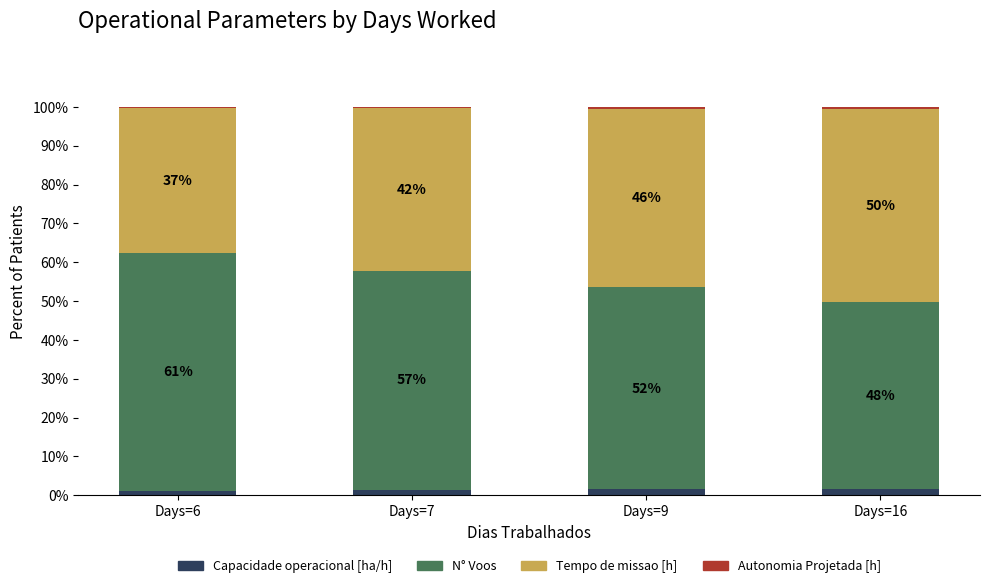

How many Capacidade operacional [ha/h] values are between 1 and 2?

4